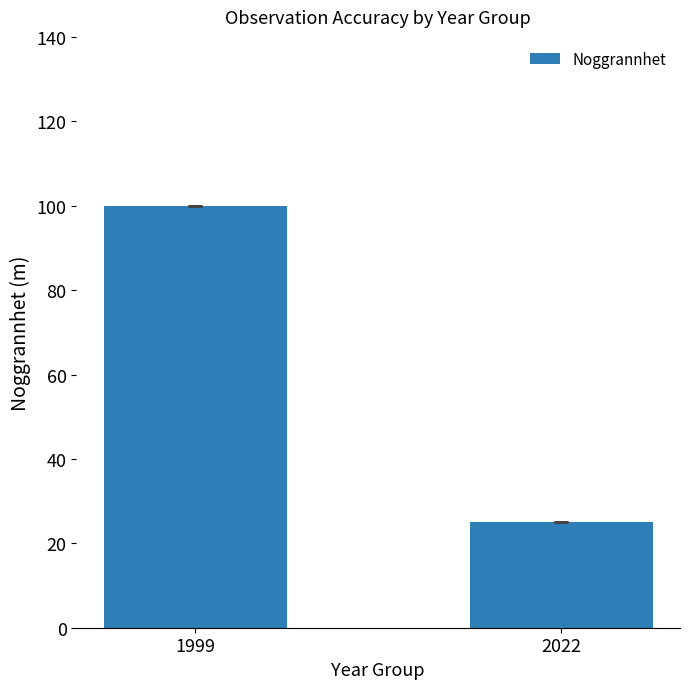

Reading left to right, extract all data points from this chart.

100	25